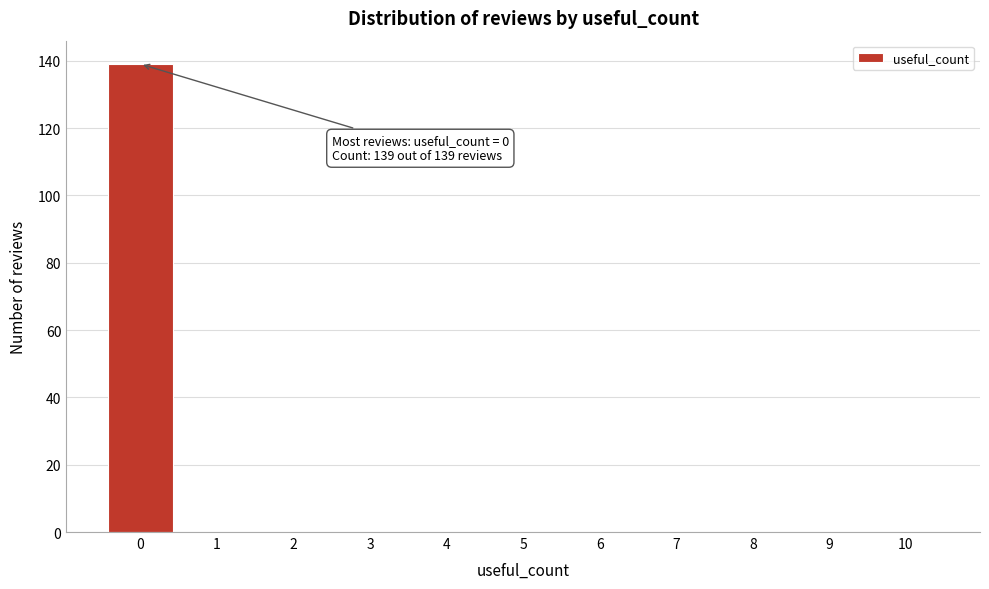

Which range on the x-axis has the tallest bar?

-0.5 to 0.5